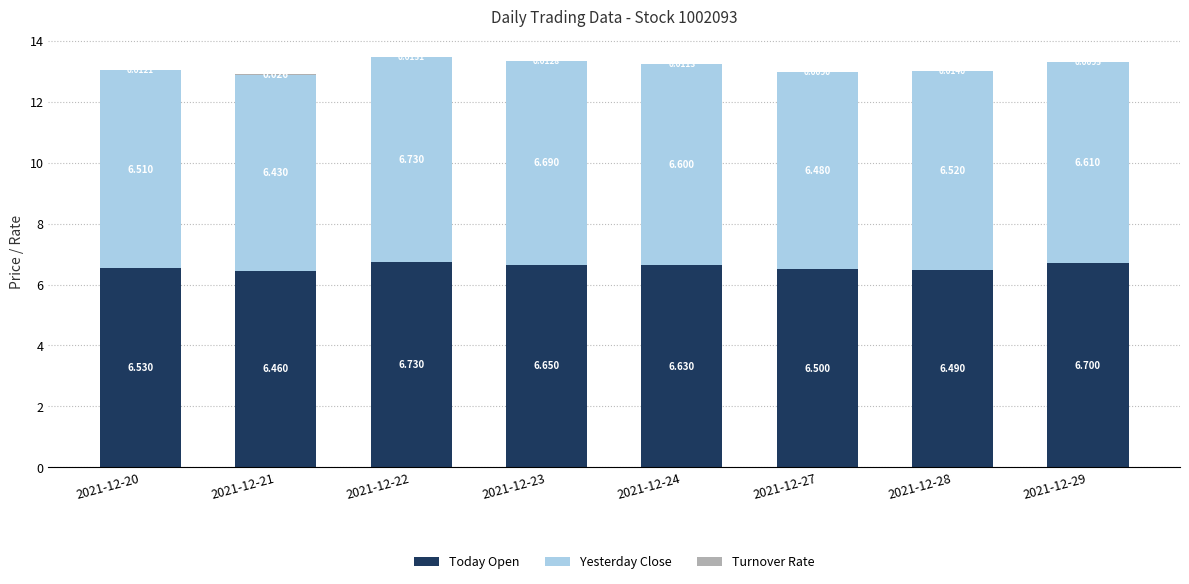

True or false: Turnover Rate has a value of 0.0 at 2021-12-20.

True